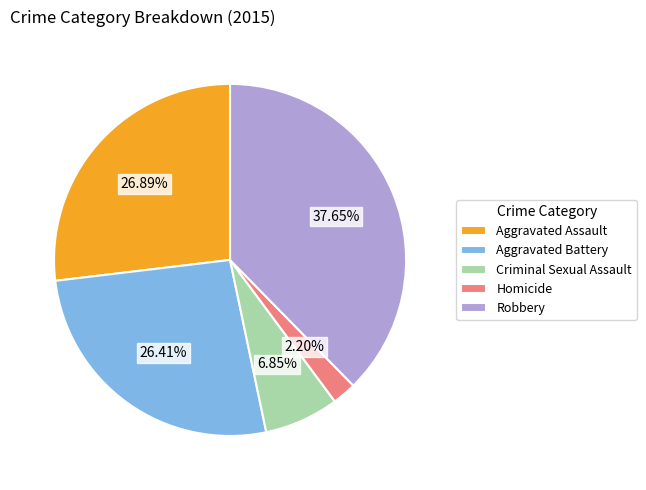

What is the largest slice in the pie chart?

Robbery